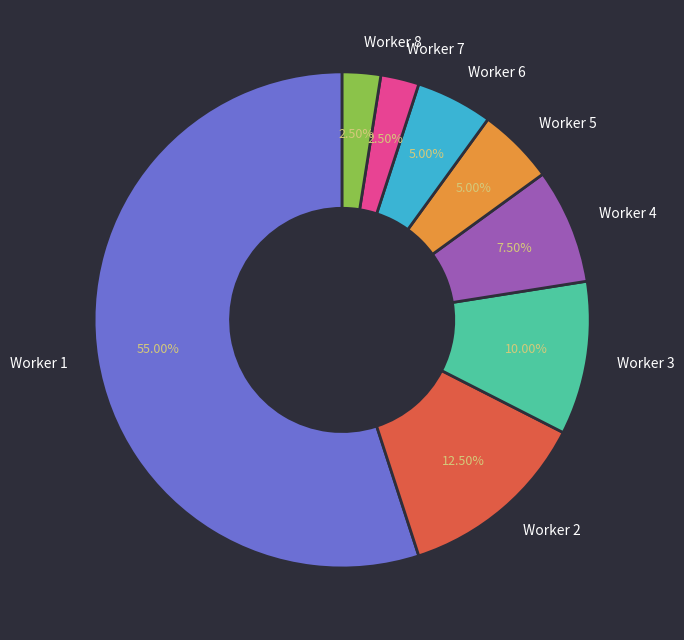

Is there any slice that represents more than half of the pie?

Yes